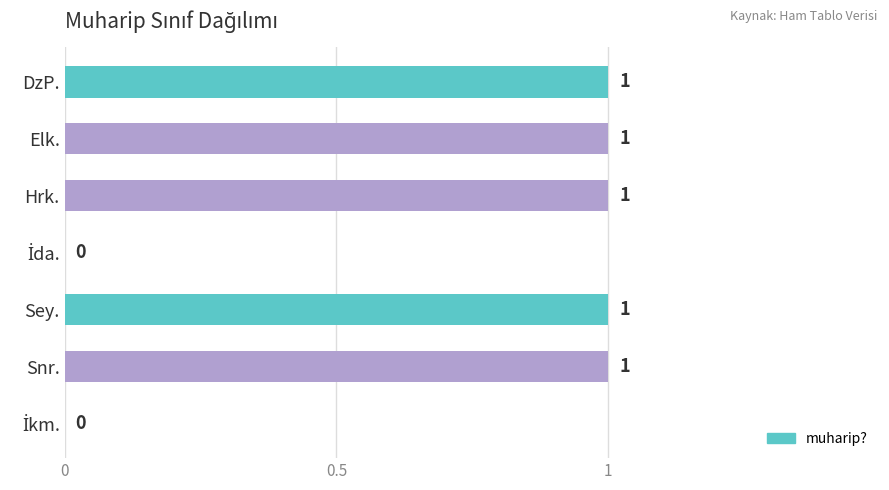

What is the sum of all values?

5